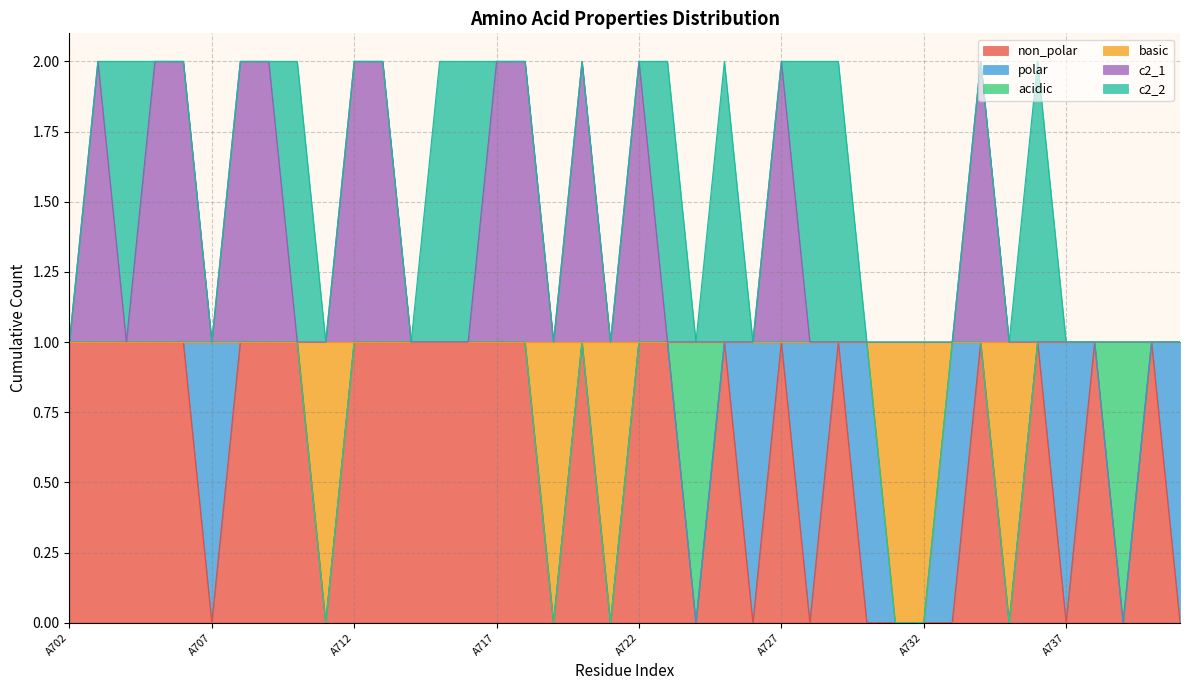

True or false: basic and c2_1 cross at least once.

False